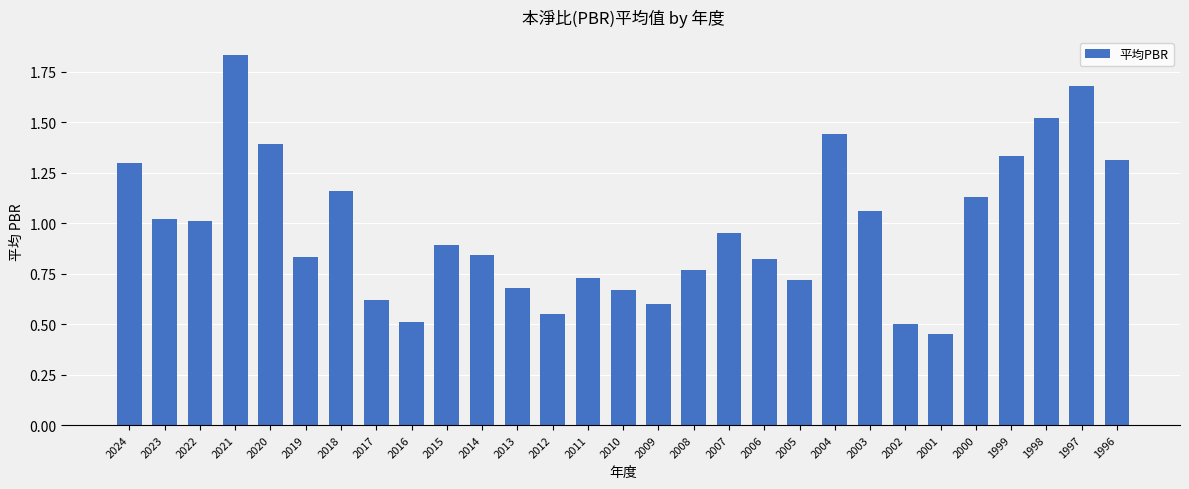

What is the sum of all values?

28.3